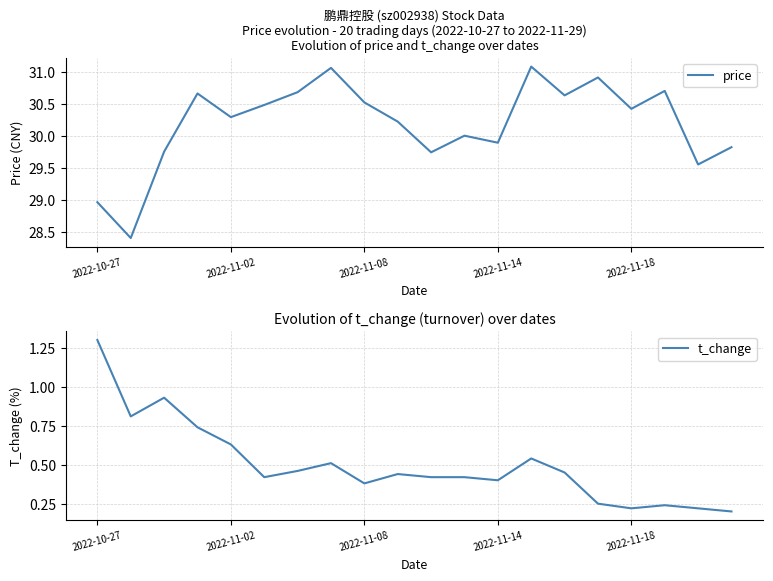

In price, how many points are higher than both neighbors (excluding endpoints)?

6